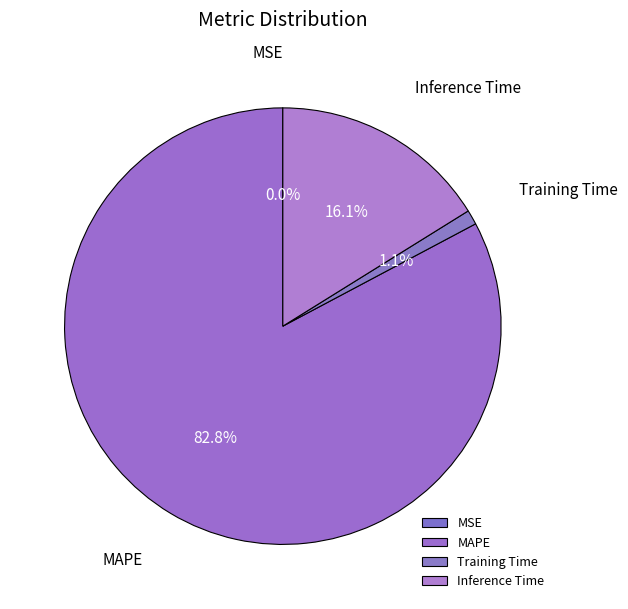

What is the largest slice in the pie chart?

MAPE